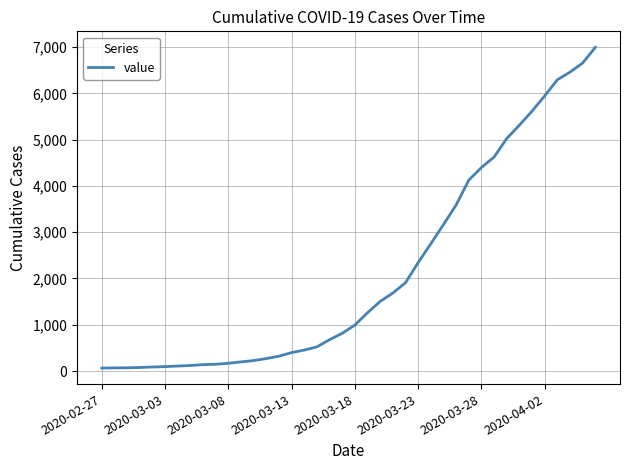

What is the greatest value displayed?

6995